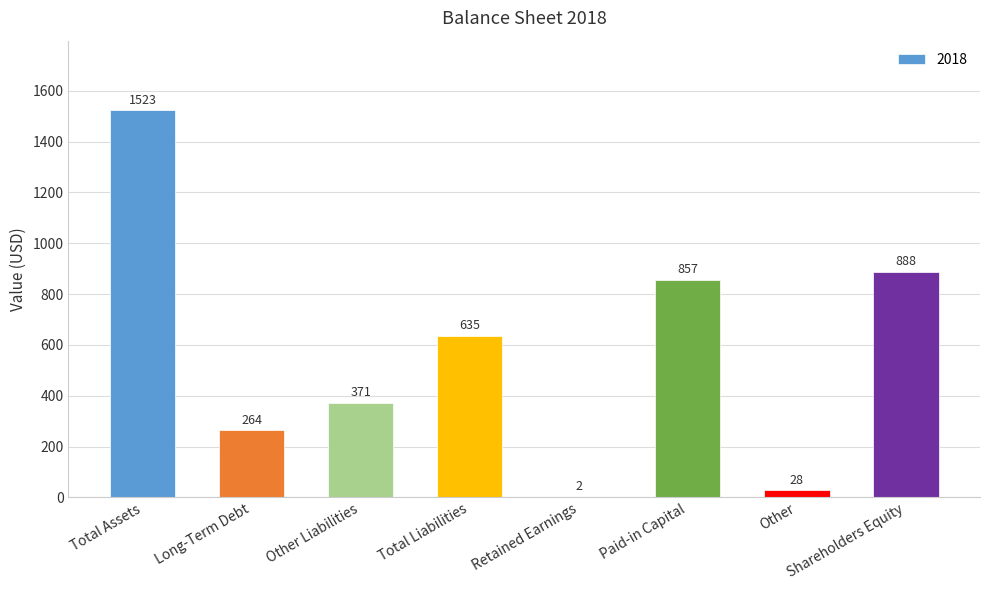

Between Total Liabilities and Total Assets, which is larger?

Total Assets